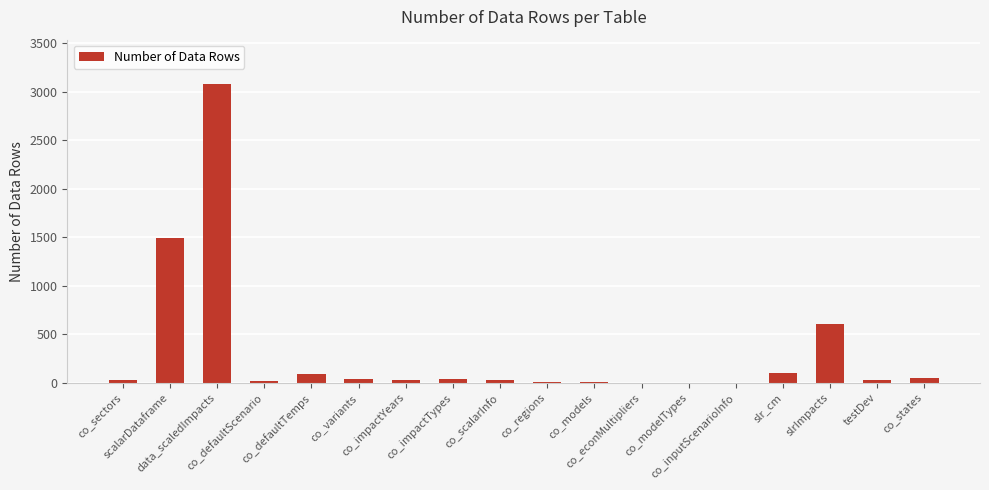

What is the sum of all values?

5647